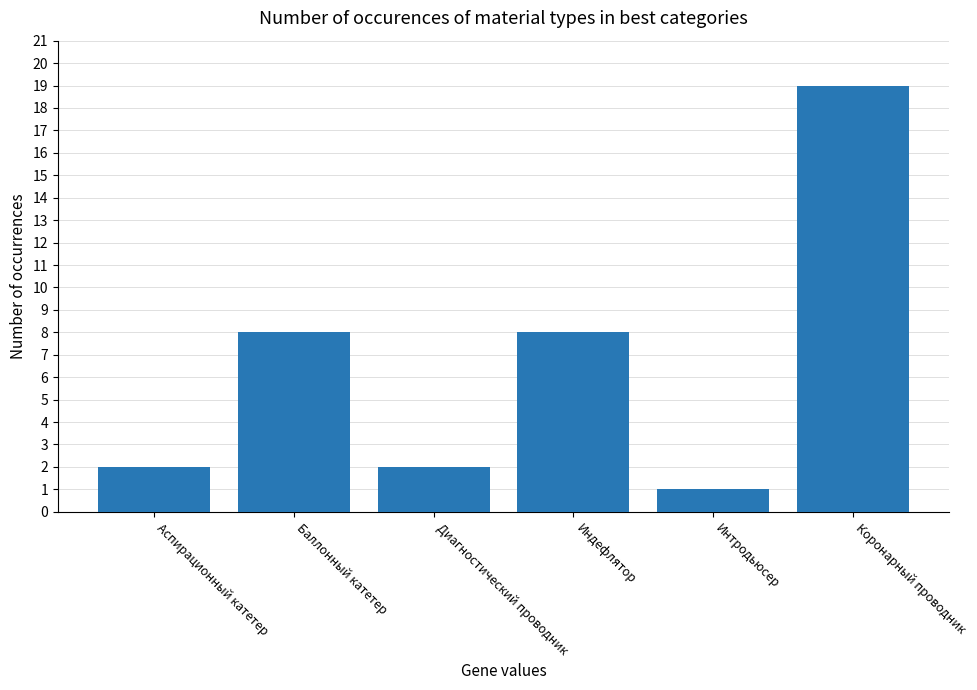

What is the greatest value displayed?

19